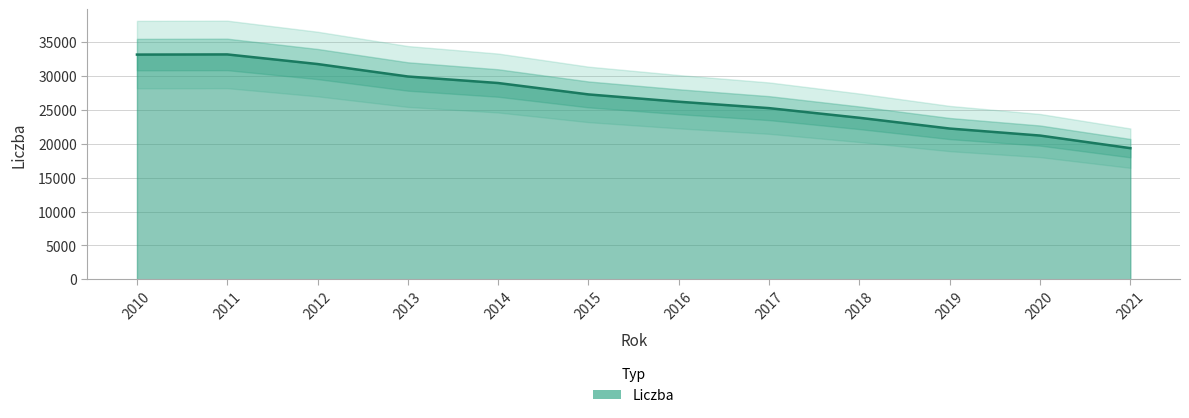

Which label corresponds to the largest value in the chart?

2011